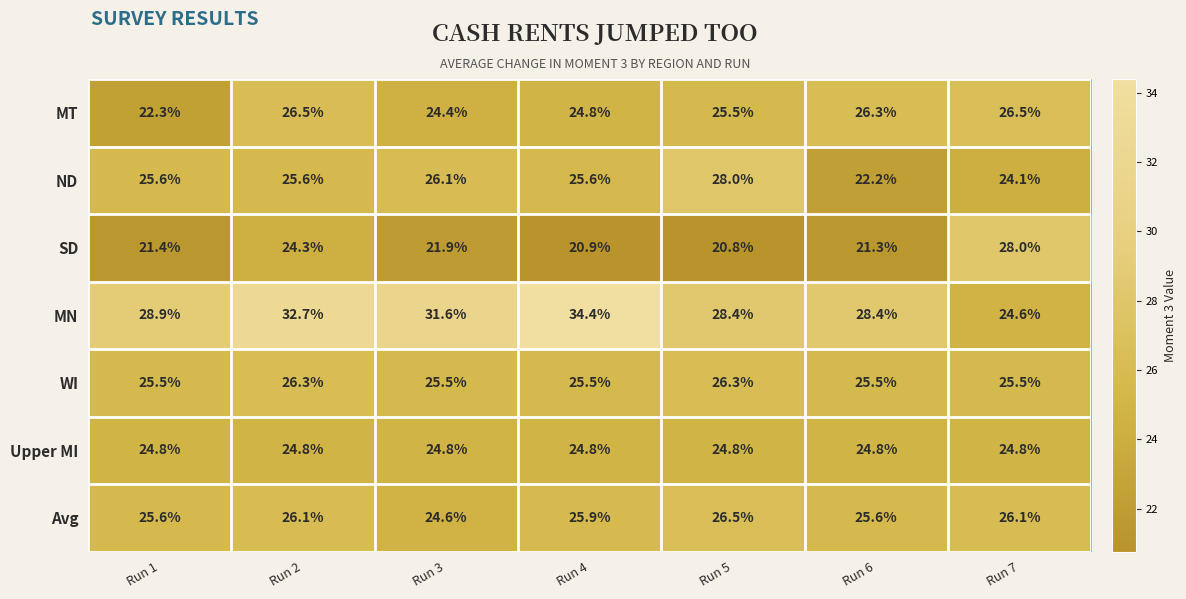

What is the difference between the maximum and minimum values in the ND series?

5.8